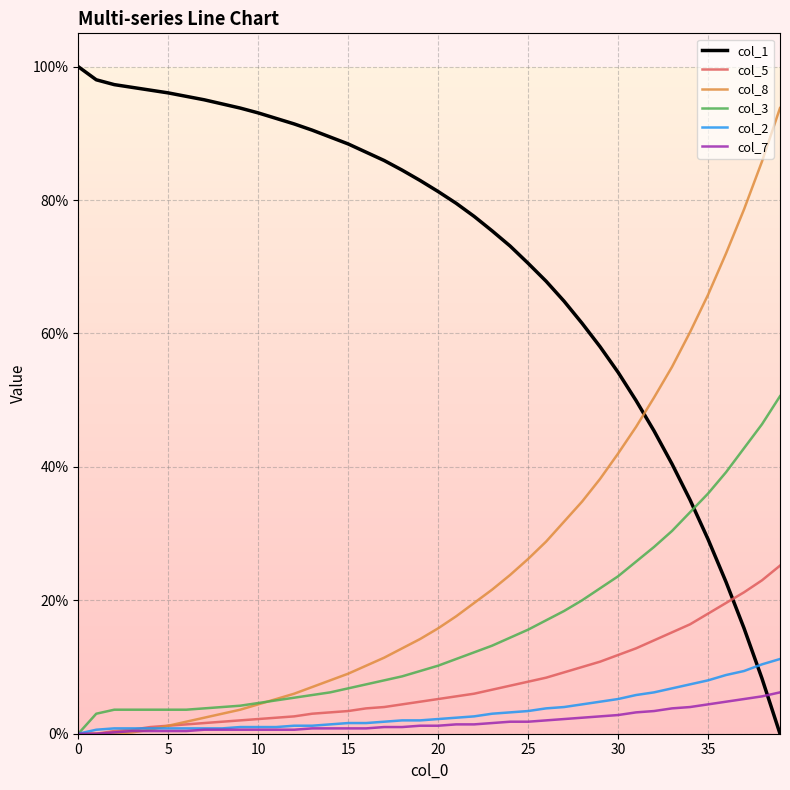

What is the highest value of the col_8 series?

93.8